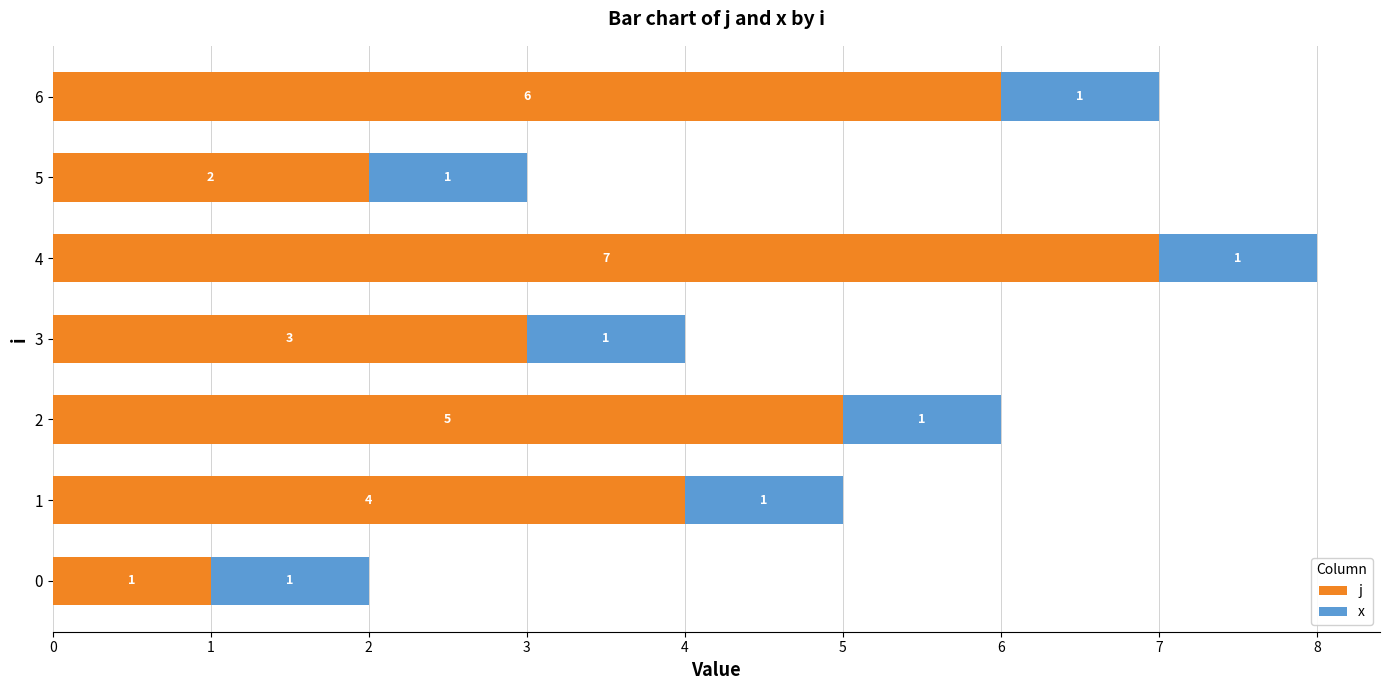

What value does the j series have at 1?

4